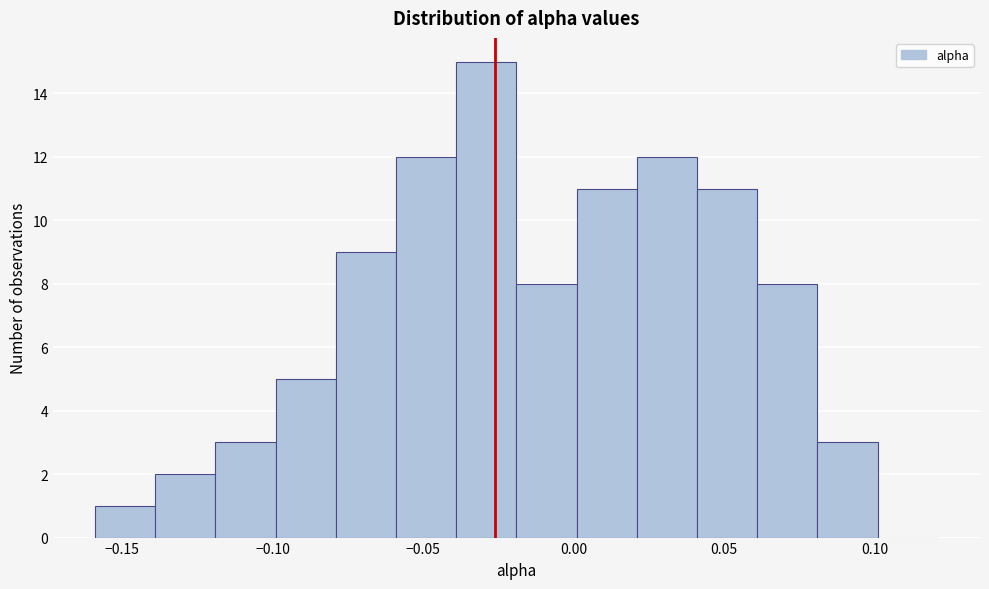

How tall is the bar that spans -0.08 to -0.06 on the x-axis? Neither the bar edges nor the heights are printed on the chart, so give them approximately, as read against the axes.

9